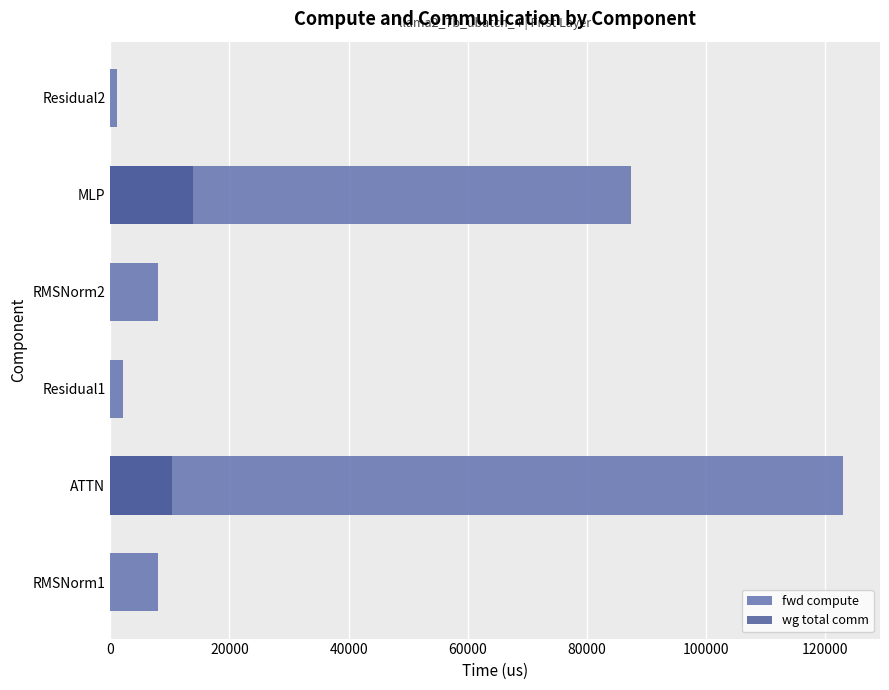

What is the difference between the wg total comm values at RMSNorm1 and ATTN?

10306.8